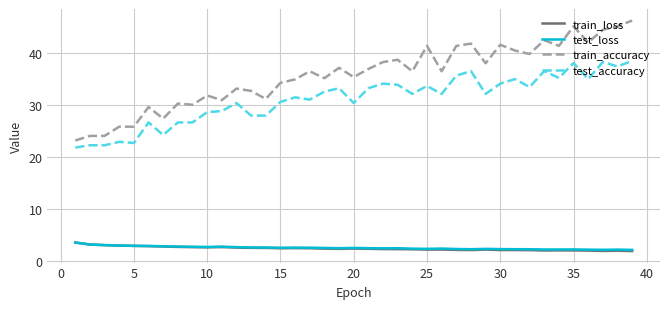

Which series has the widest spread of values?

train_accuracy